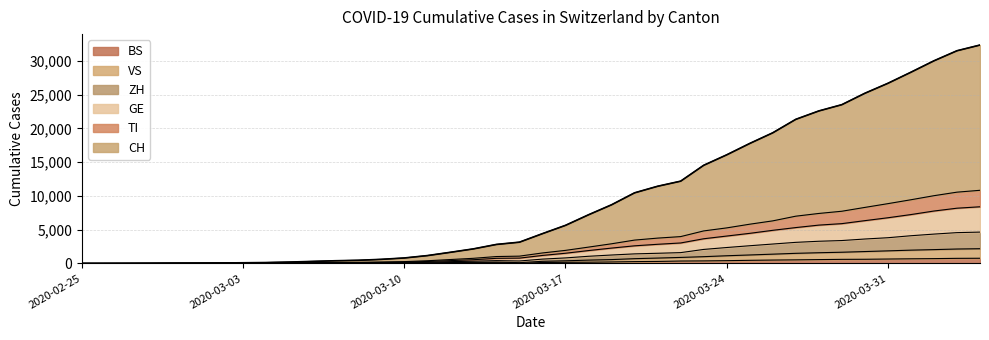

What are all the series names shown in the legend?

BS, VS, ZH, GE, TI, CH